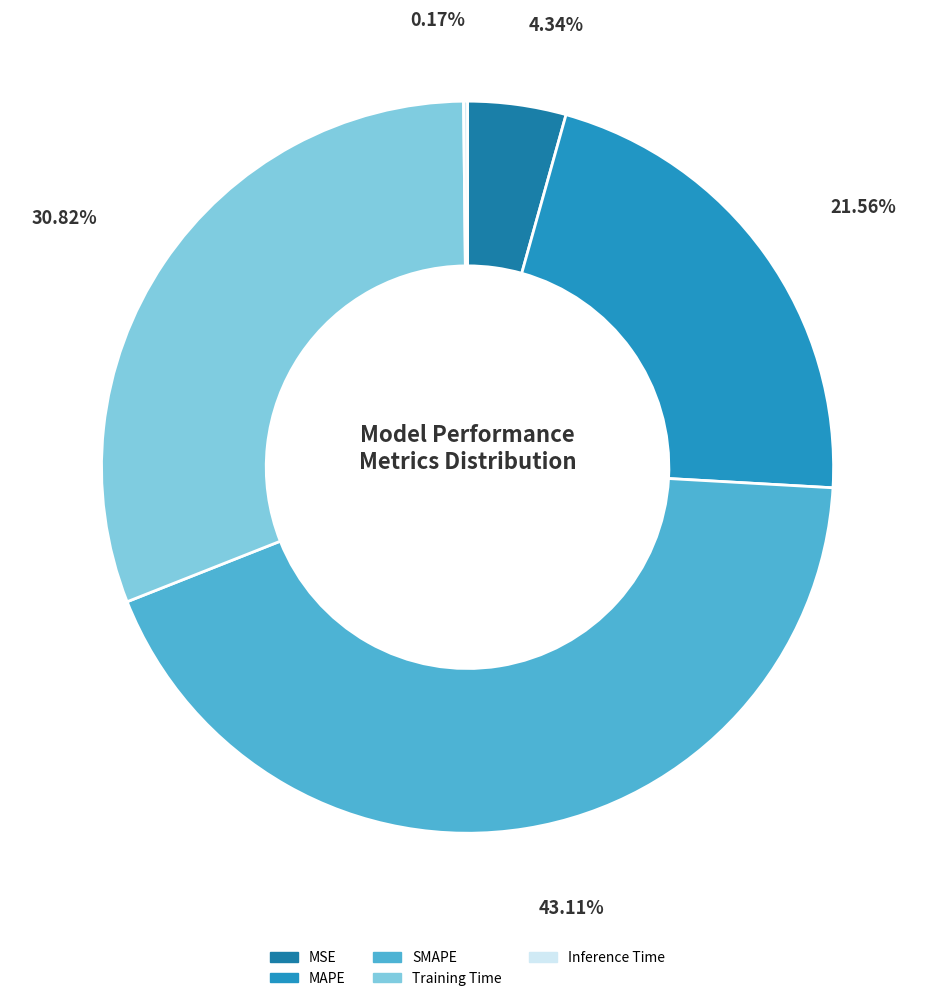

To the nearest percent, what portion does Training Time represent?

31%